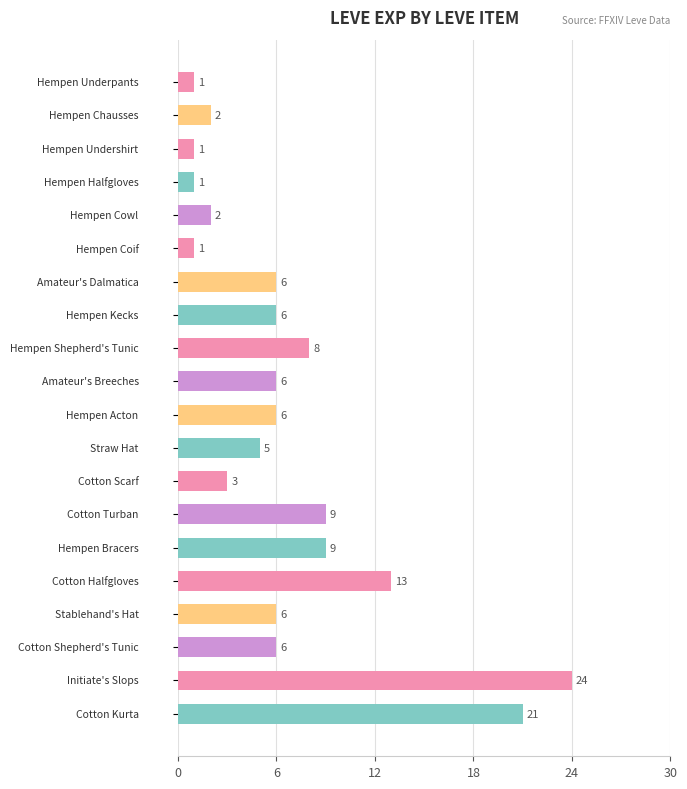

What is the difference between the maximum and minimum values?

23